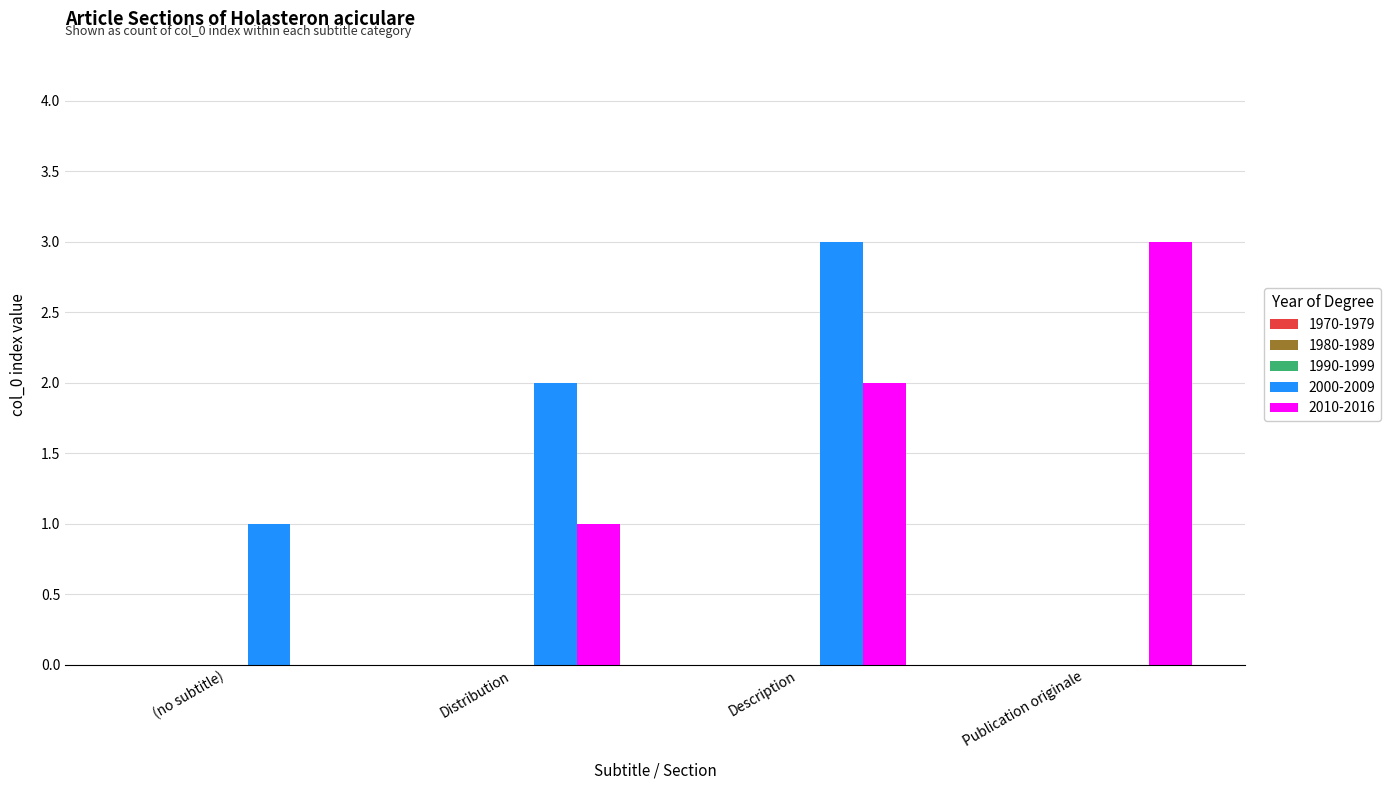

Which series changed the most between Description and Publication originale?

2000-2009